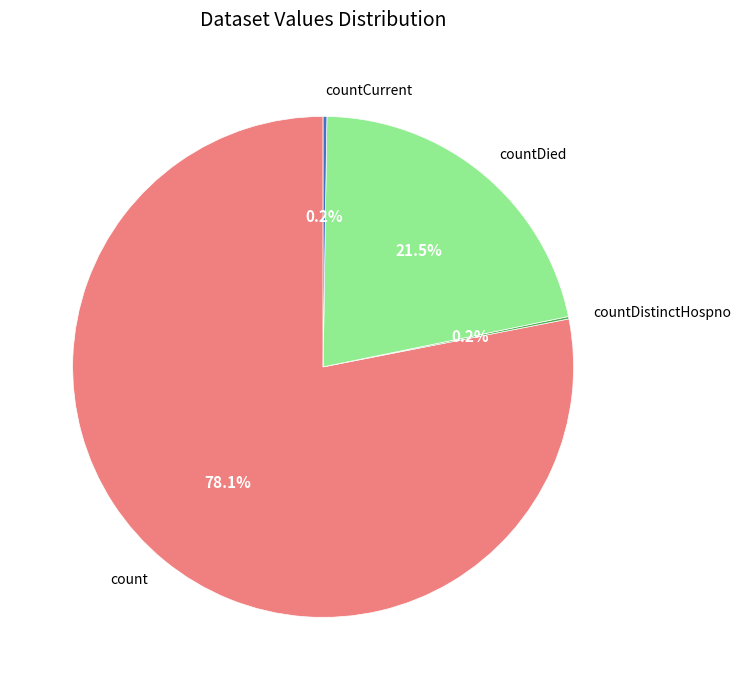

Between count and countDied, which is larger?

count